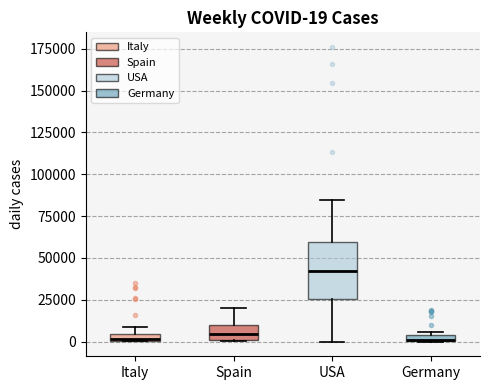

Comparing the boxes themselves (not the whiskers), which one is the tallest?

USA